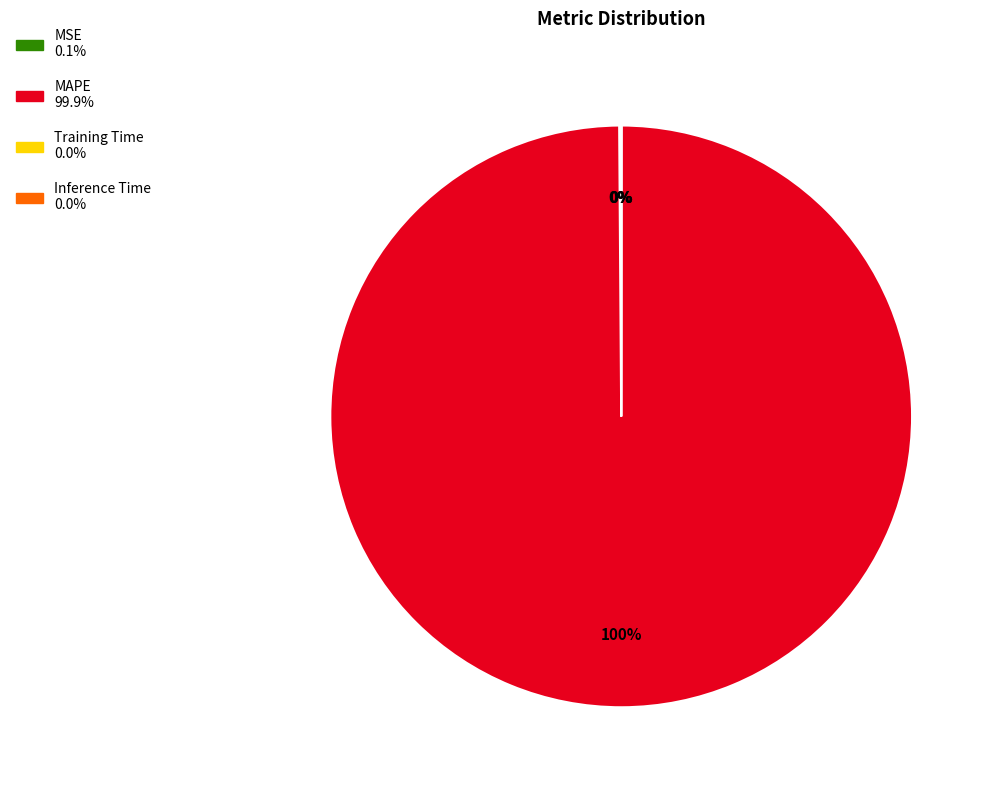

To the nearest percent, what is the average slice percentage?

25%